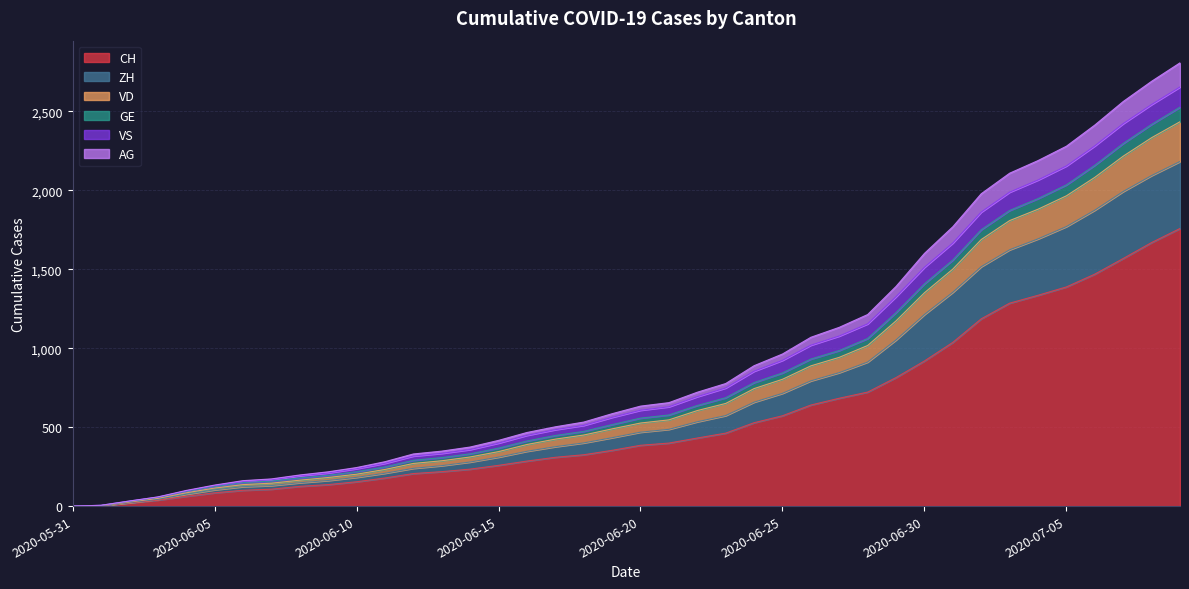

Between 2020-07-02 and 2020-06-02, which is larger?

2020-07-02